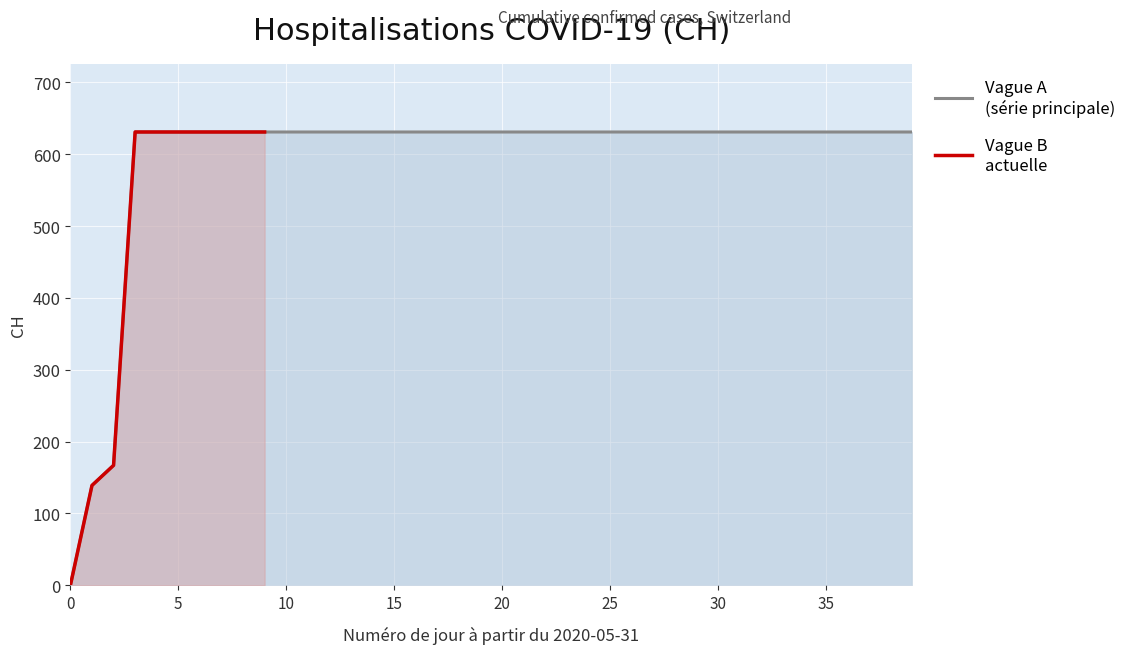

Which has a higher value, 2020-06-07 or 2020-06-30?

2020-06-07